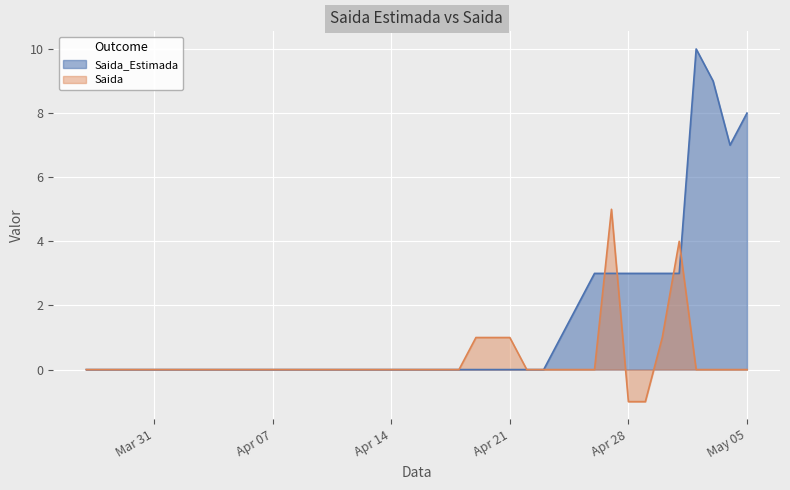

Which series has the largest total across all categories?

Saida_Estimada